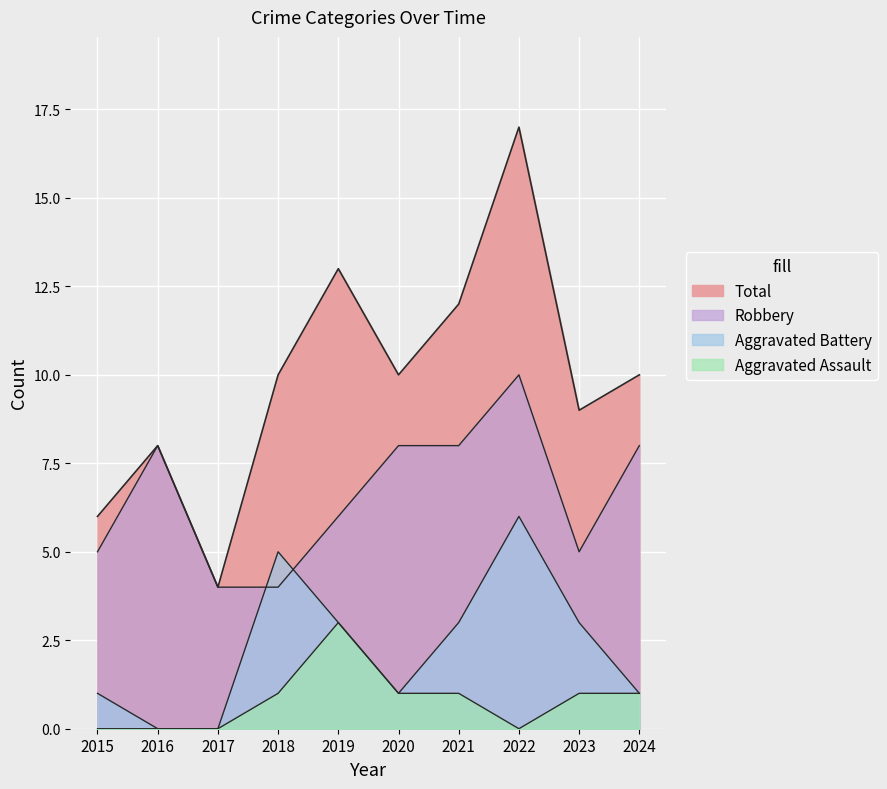

Is the value of Robbery at 2022 greater than the value of Aggravated Assault at 2019?

Yes